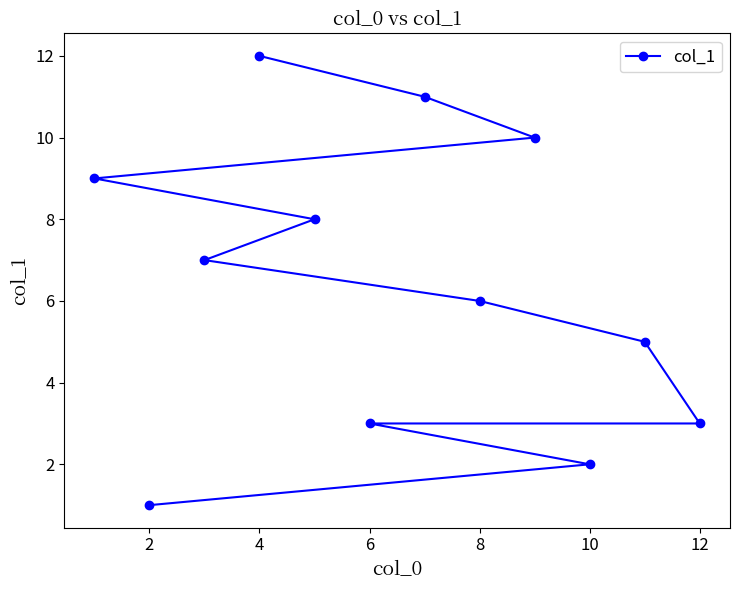

How many values exceed 7?

5